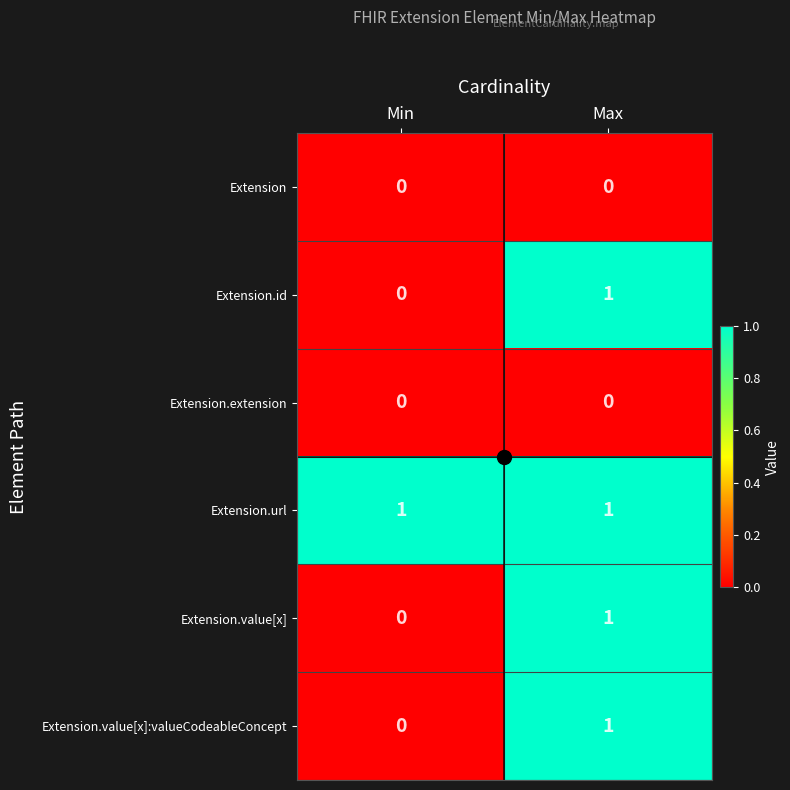

List the labels in order of Extension.value[x]:valueCodeableConcept value, largest first.

Max, Min